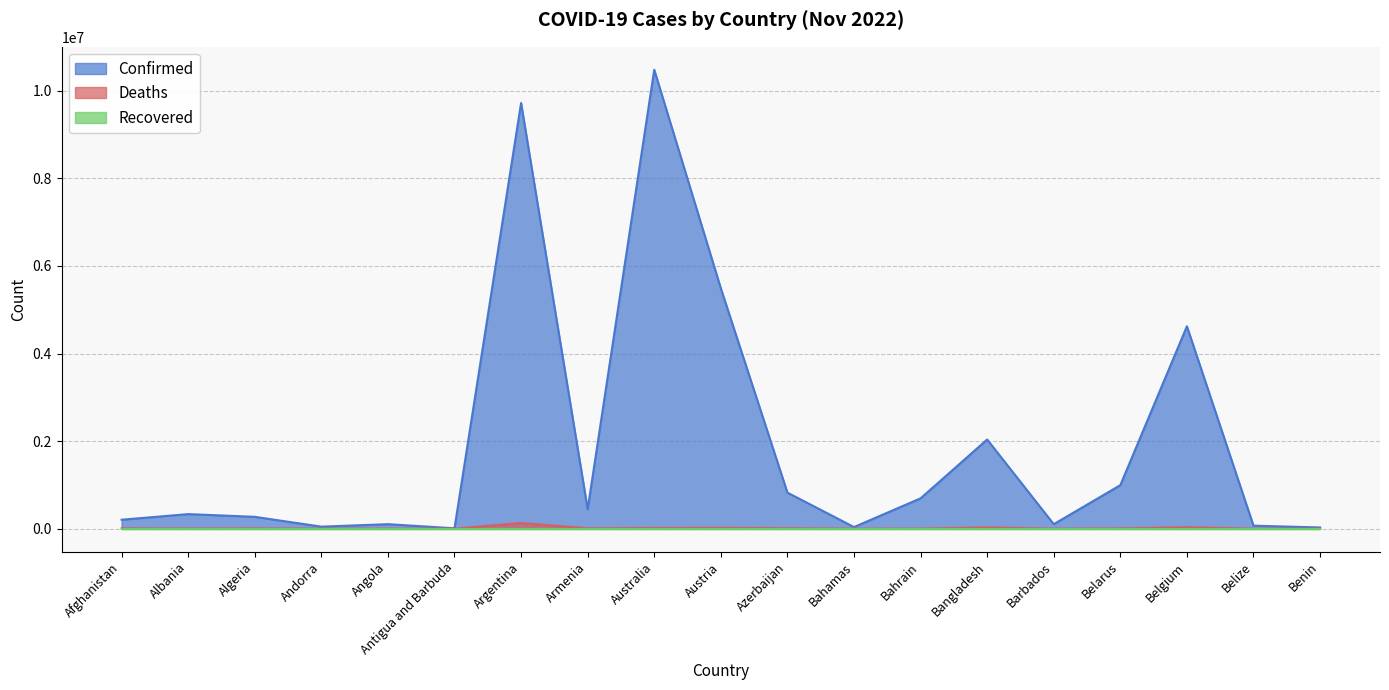

At which category is the sum across all series the highest?

Australia